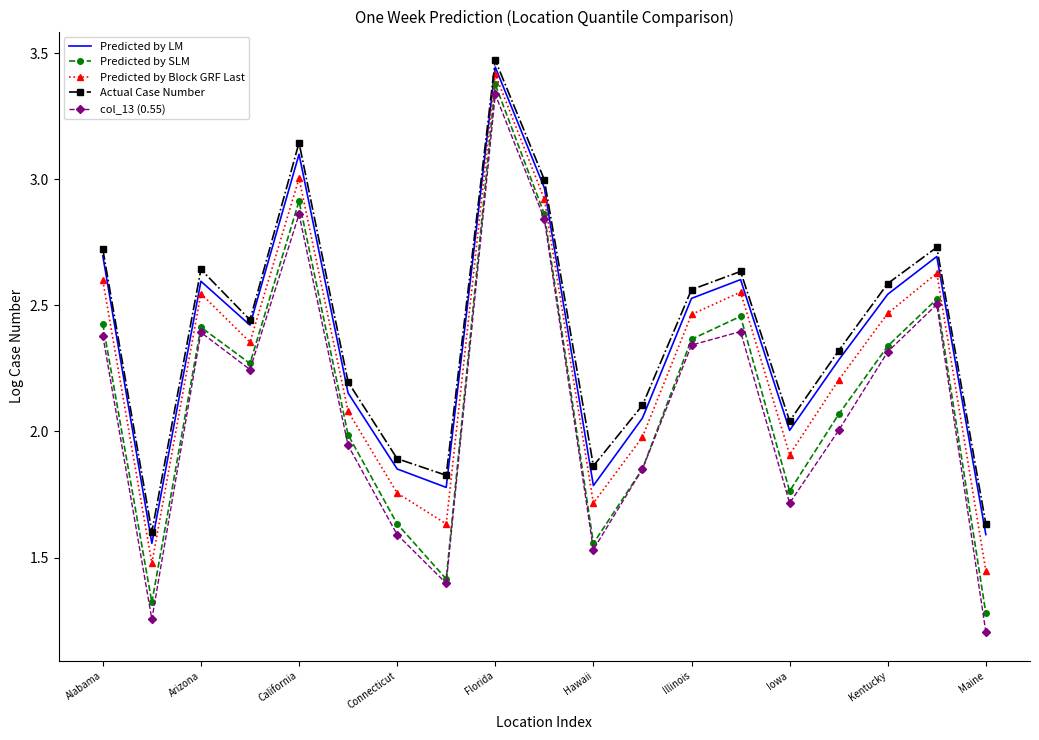

What is the smallest value displayed?

1.2